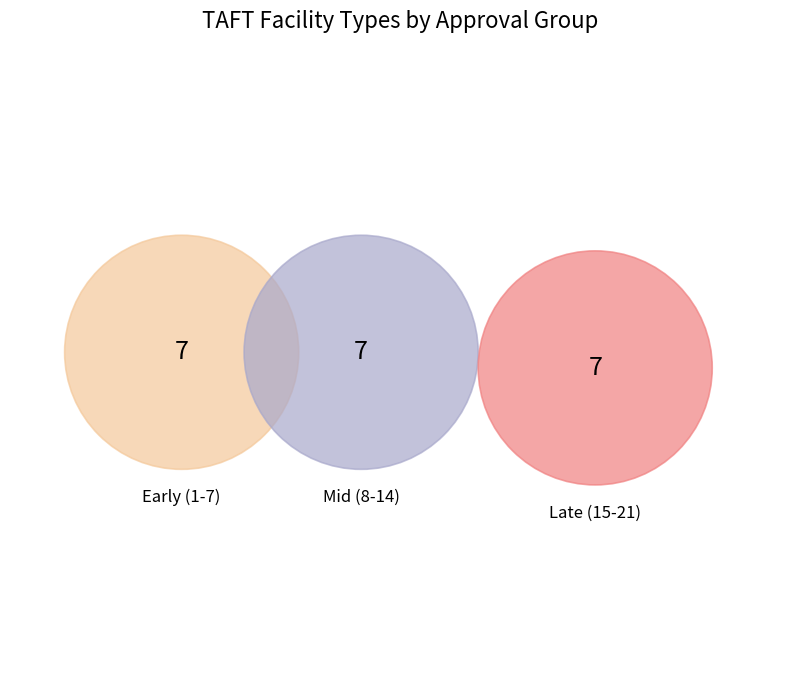

How many slices are in this pie chart?

21